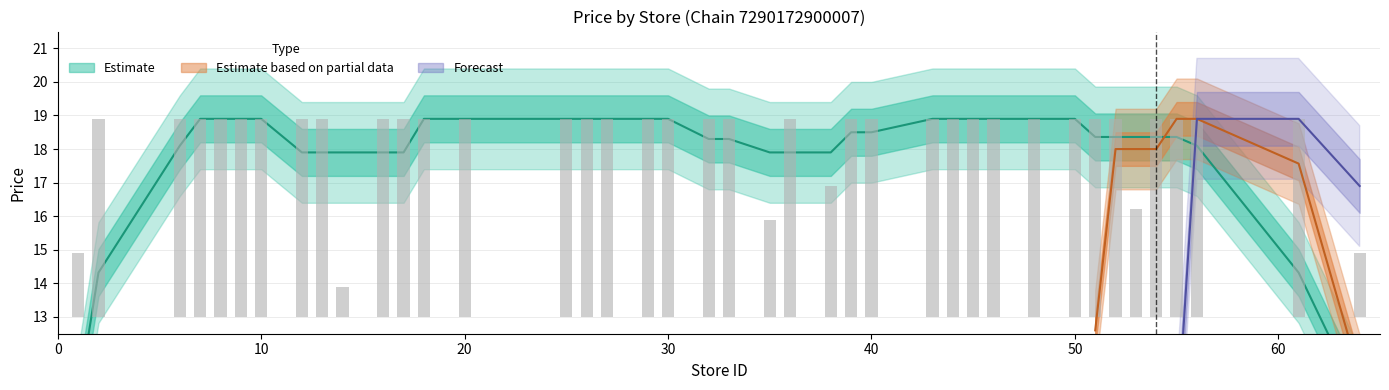

What is the sum of all values?

215.3